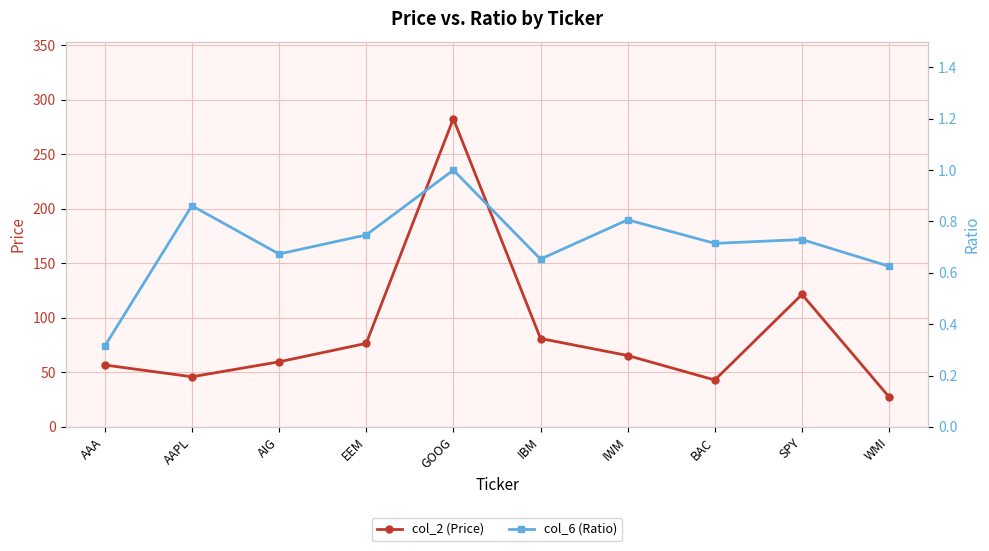

What is the value of the col_6 (Ratio) point at the 5th from the left?

1.0